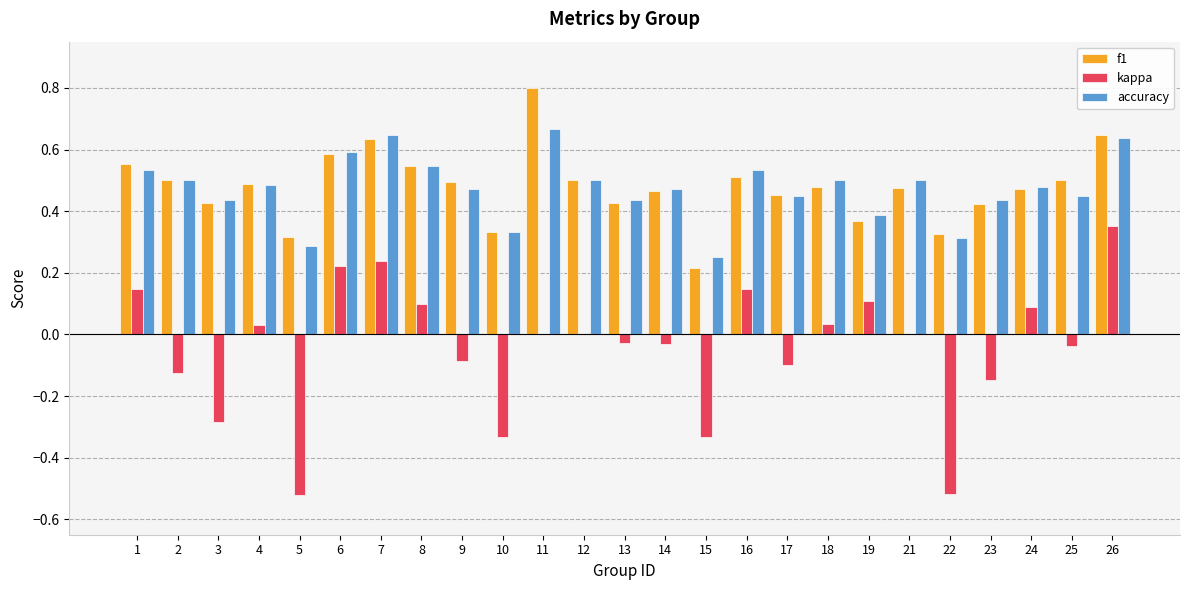

Is it true that accuracy equals 0.9 at 21?

False